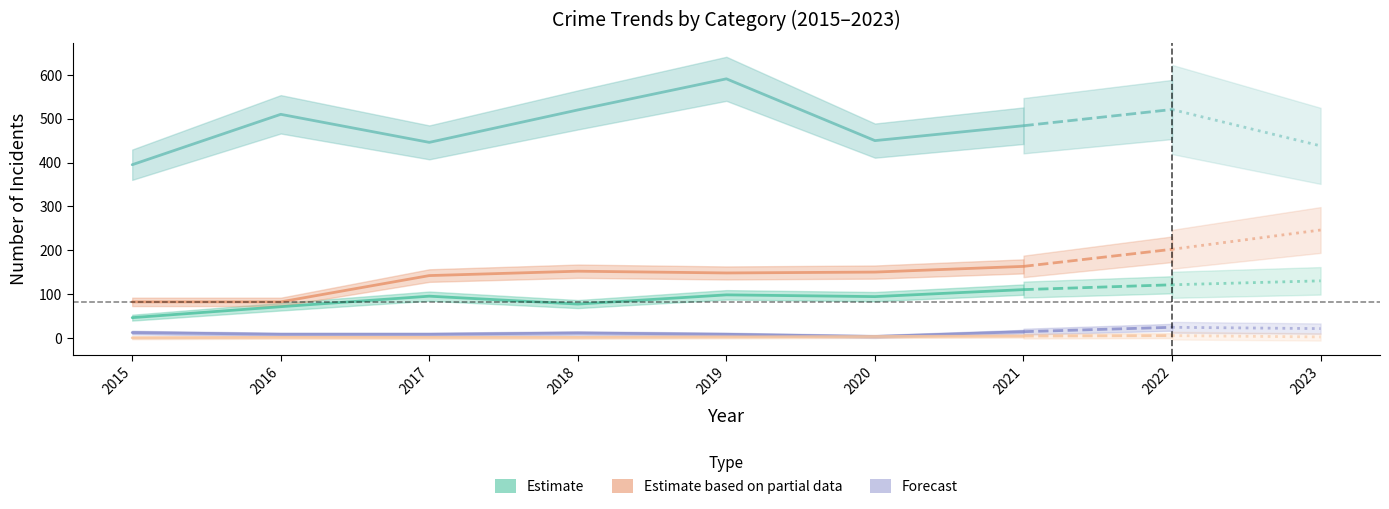

Reading left to right, what are all the values shown in this chart?

Aggravated Assault: 46	71	95	77	98	94	110
Aggravated Battery: 82	82	142	152	148	150	163
Criminal Sexual Assault: 12	8	8	11	8	3	14
Homicide: 0	1	1	1	2	3	4
Robbery: 395	510	446	520	591	450	484